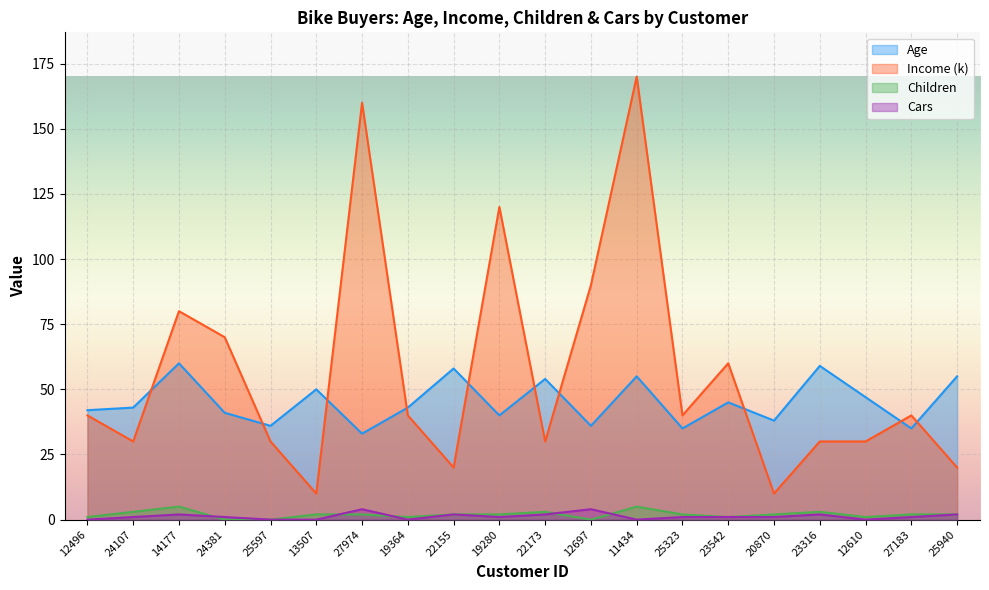

Where is the first local minimum for Age?

25597